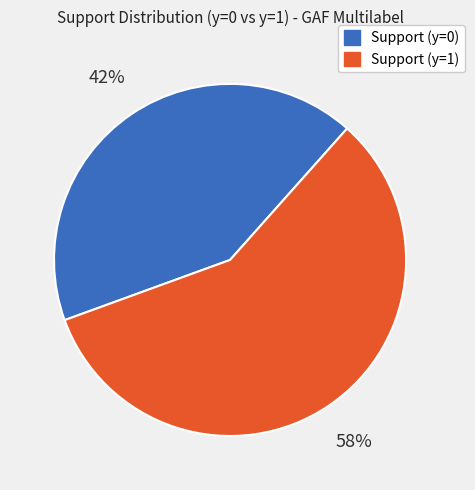

How many segments does this pie chart have?

2